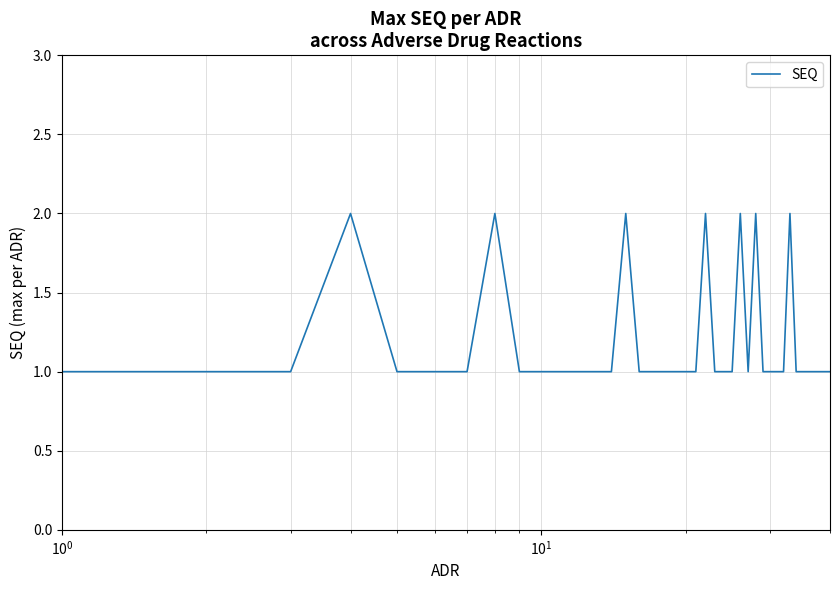

What is the difference between the second highest and second lowest values?

1